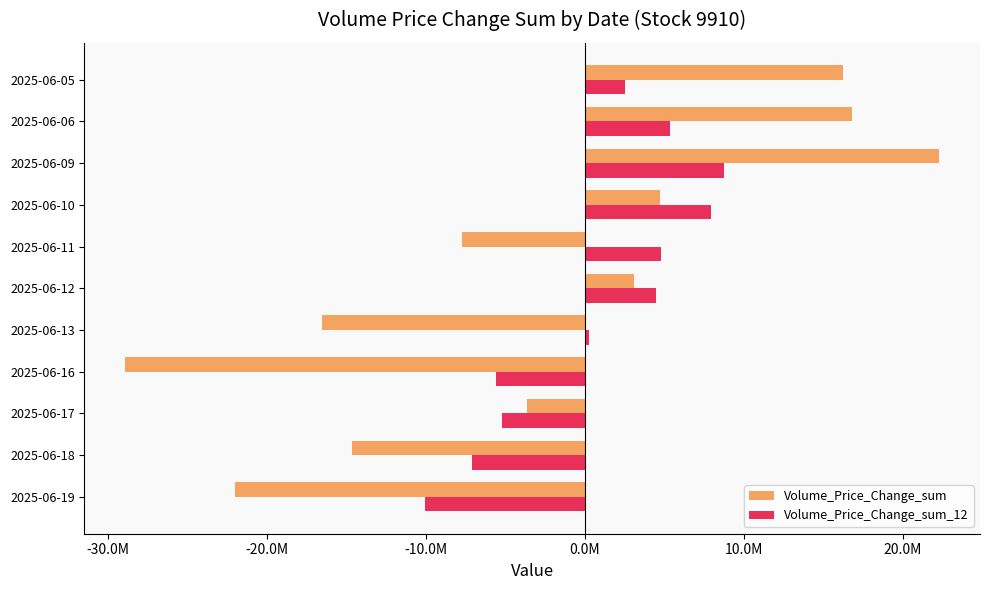

What are all the series names shown in the legend?

Volume_Price_Change_sum, Volume_Price_Change_sum_12